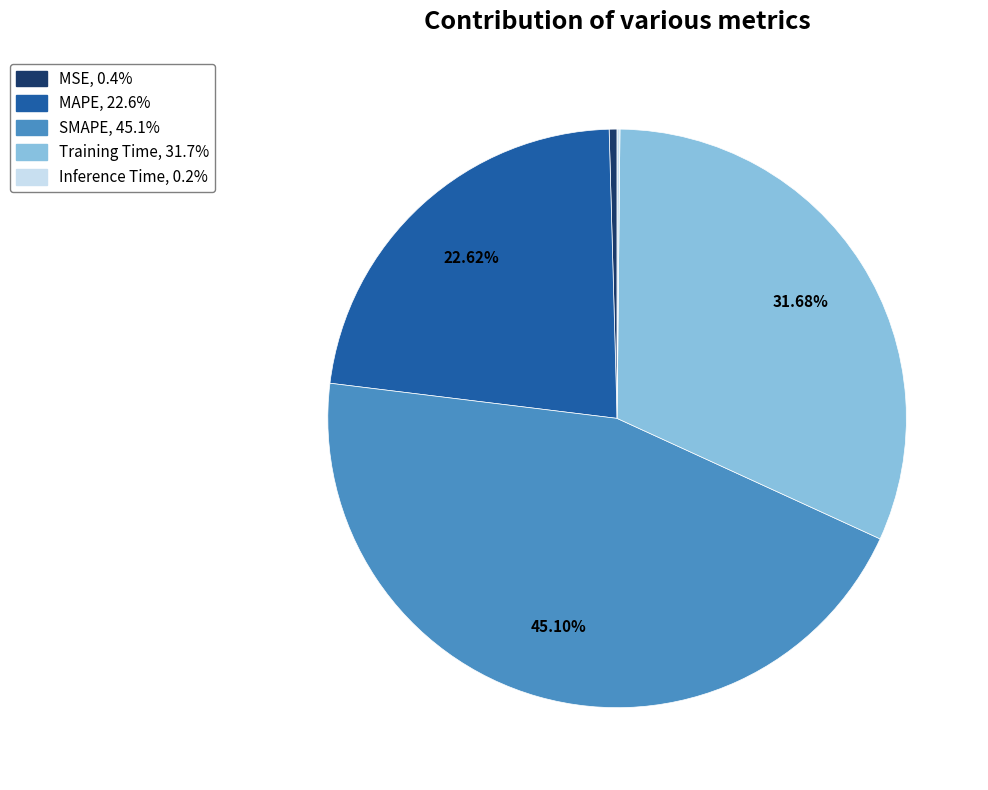

What percentage is the Training Time slice, to the nearest percent?

32%